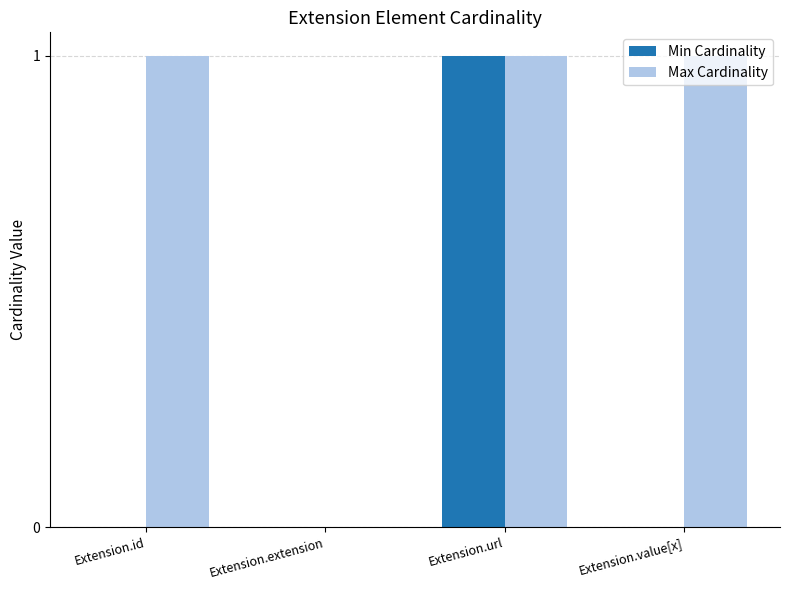

At which label is Max Cardinality closest to 0?

Extension.extension